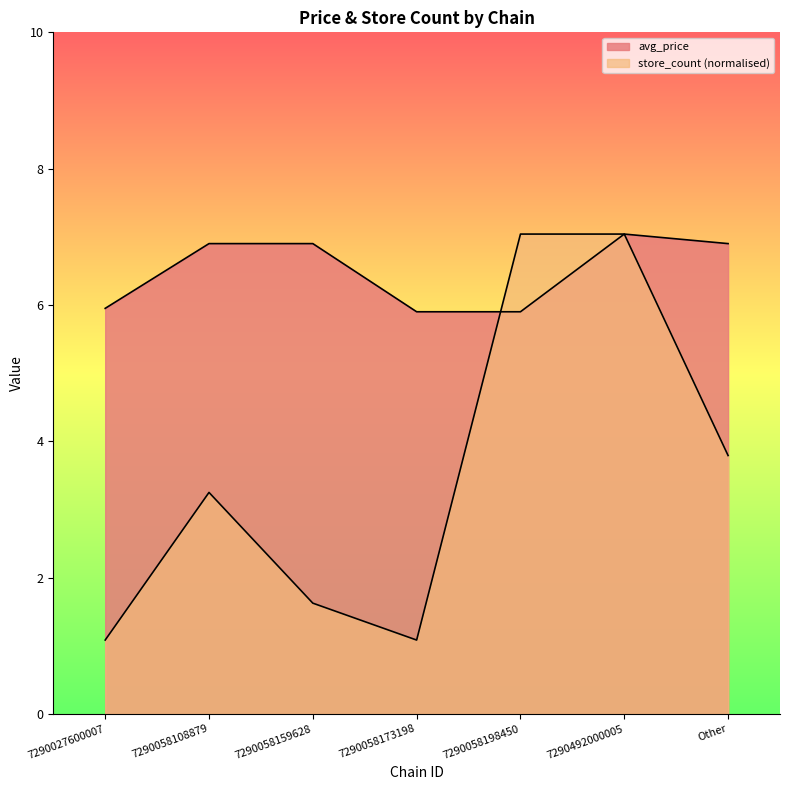

Between 7290058159628 and 7290058108879, which is larger?

7290058159628